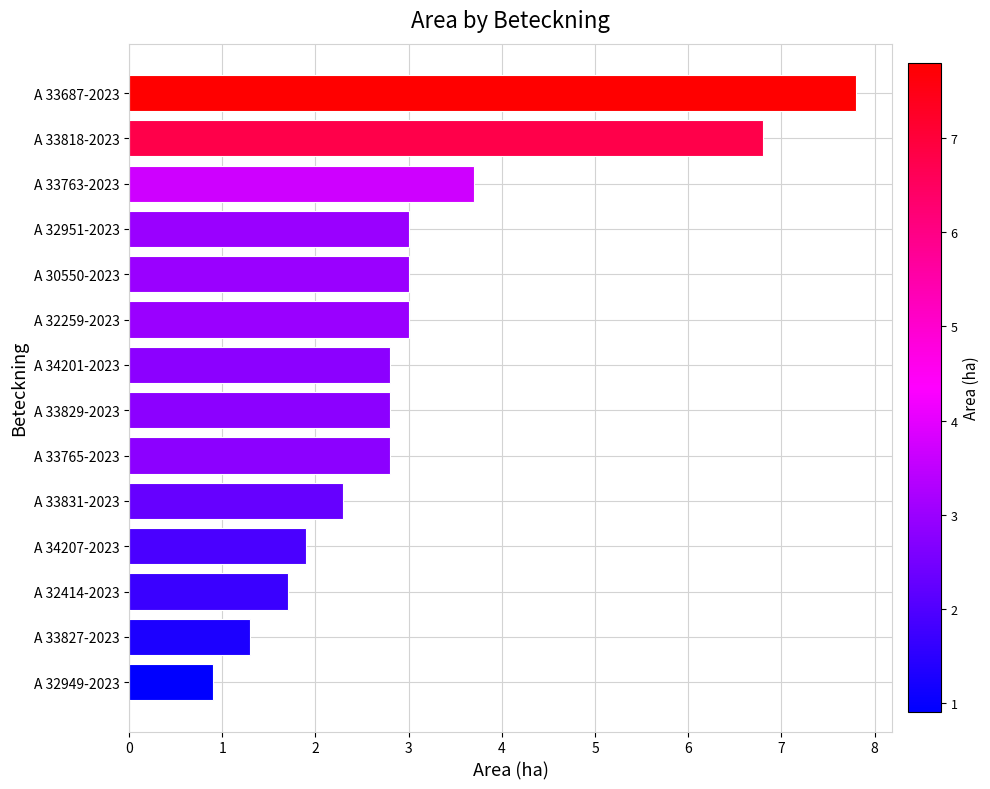

What is the sum of all values?

43.8